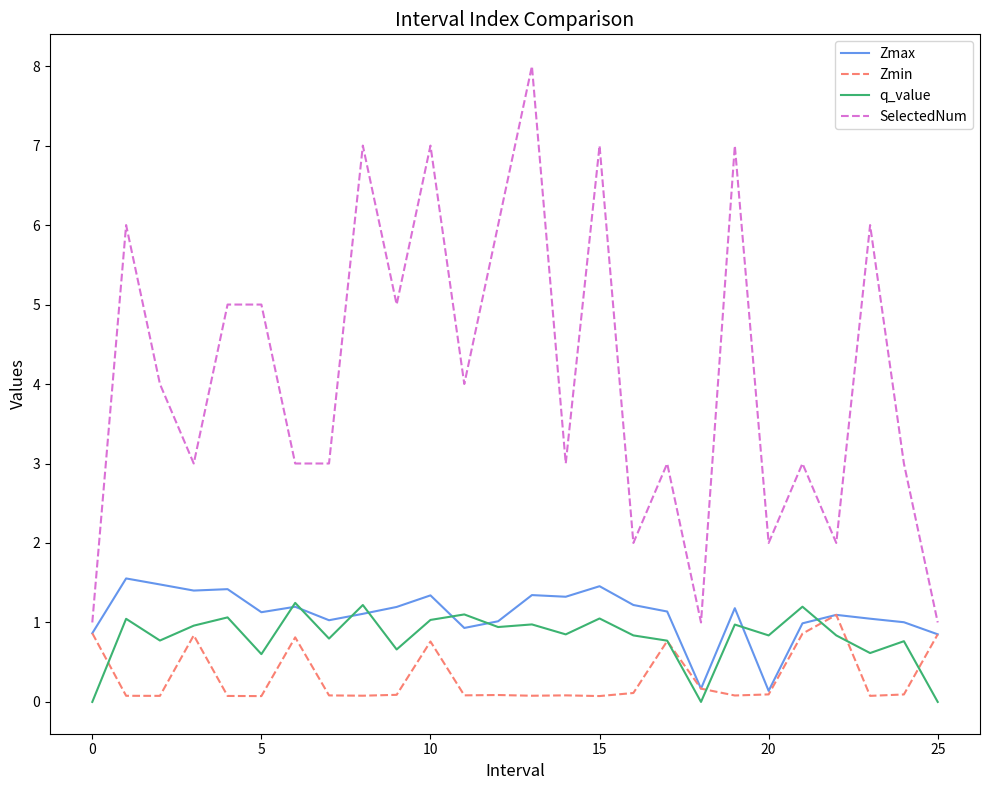

How many lines are shown in the chart?

4